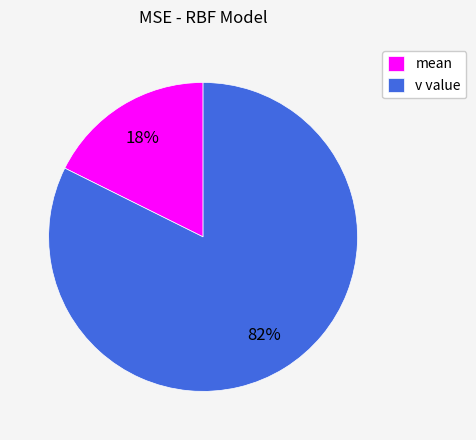

Do v value and mean together represent more than half of the pie?

Yes